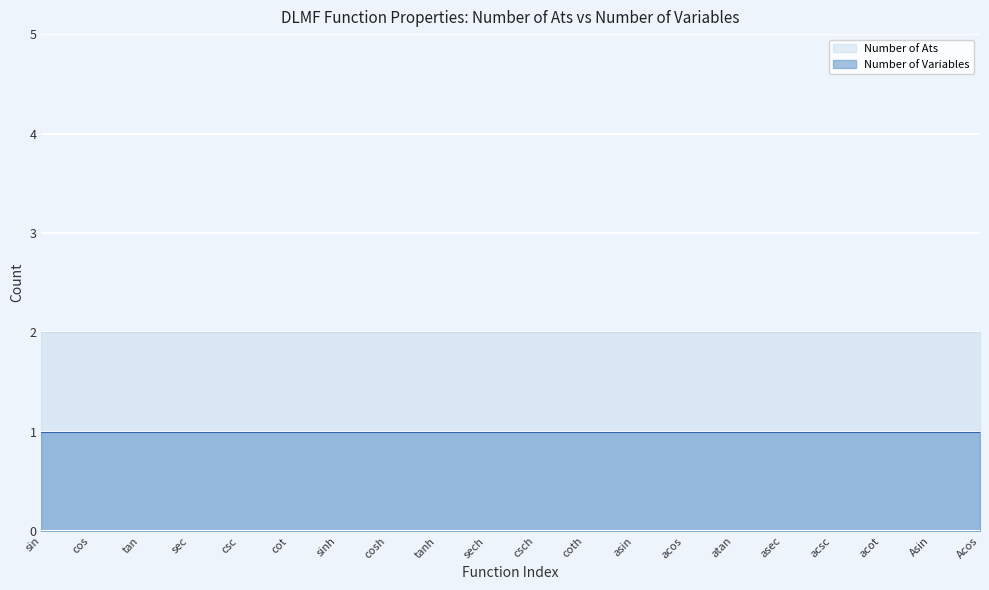

What is the label of the 1st point from the left?

sin